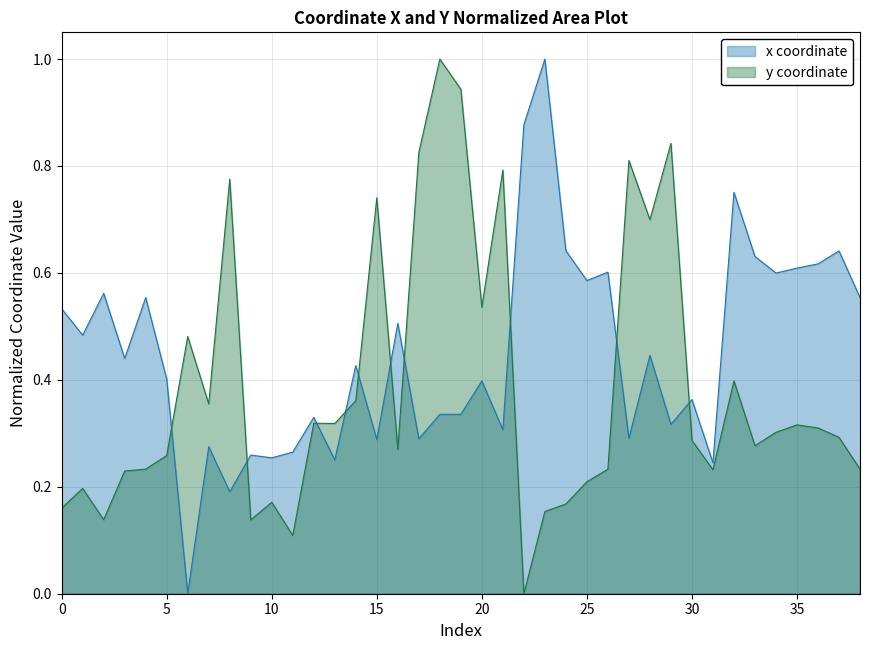

List the series in order of their peak value, highest first.

x, y